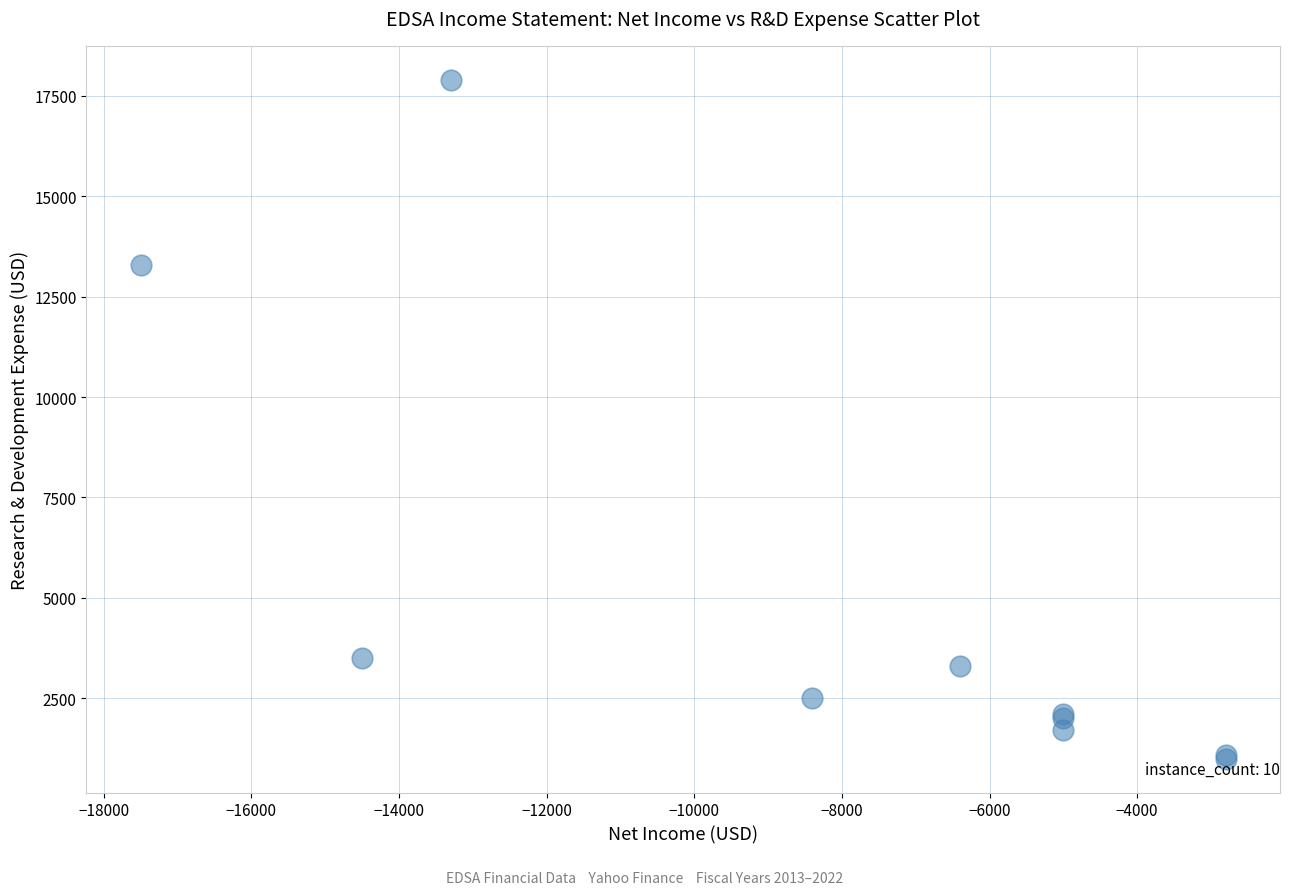

What Y value in the scatter plot is closest to 9450?

13300